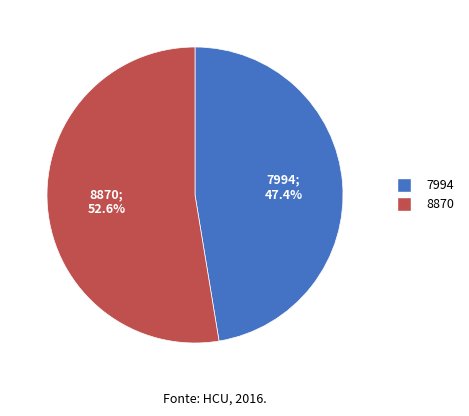

How many slices are in this pie chart?

2